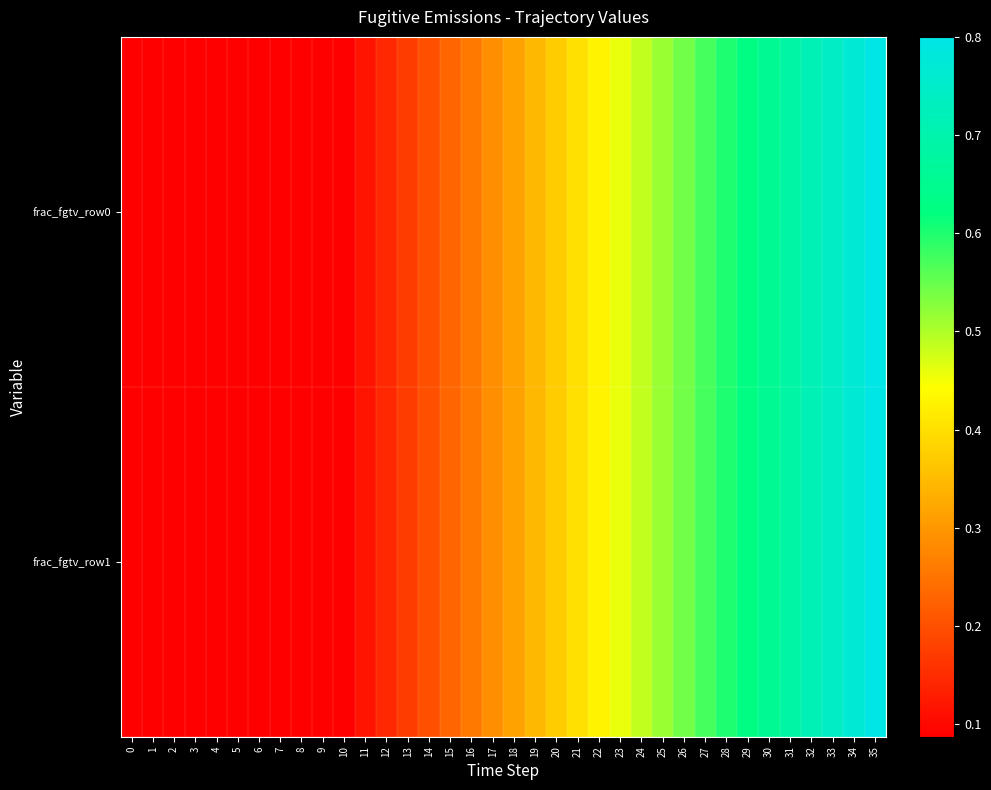

Reading left to right, what are all the values shown in this chart?

frac_fgtv_row0: 0=0.1	1=0.1	2=0.1	3=0.1	4=0.1	5=0.1	6=0.1	7=0.1	8=0.1	9=0.1	10=0.1	11=0.1	12=0.1	13=0.2	14=0.2	15=0.2	16=0.3	17=0.3	18=0.3	19=0.3	20=0.4	21=0.4	22=0.4	23=0.5	24=0.5	25=0.5	26=0.5	27=0.6	28=0.6	29=0.6	30=0.7	31=0.7	32=0.7	33=0.7	34=0.8	35=0.8
frac_fgtv_row1: 0=0.1	1=0.1	2=0.1	3=0.1	4=0.1	5=0.1	6=0.1	7=0.1	8=0.1	9=0.1	10=0.1	11=0.1	12=0.1	13=0.2	14=0.2	15=0.2	16=0.3	17=0.3	18=0.3	19=0.3	20=0.4	21=0.4	22=0.4	23=0.5	24=0.5	25=0.5	26=0.5	27=0.6	28=0.6	29=0.6	30=0.7	31=0.7	32=0.7	33=0.7	34=0.8	35=0.8